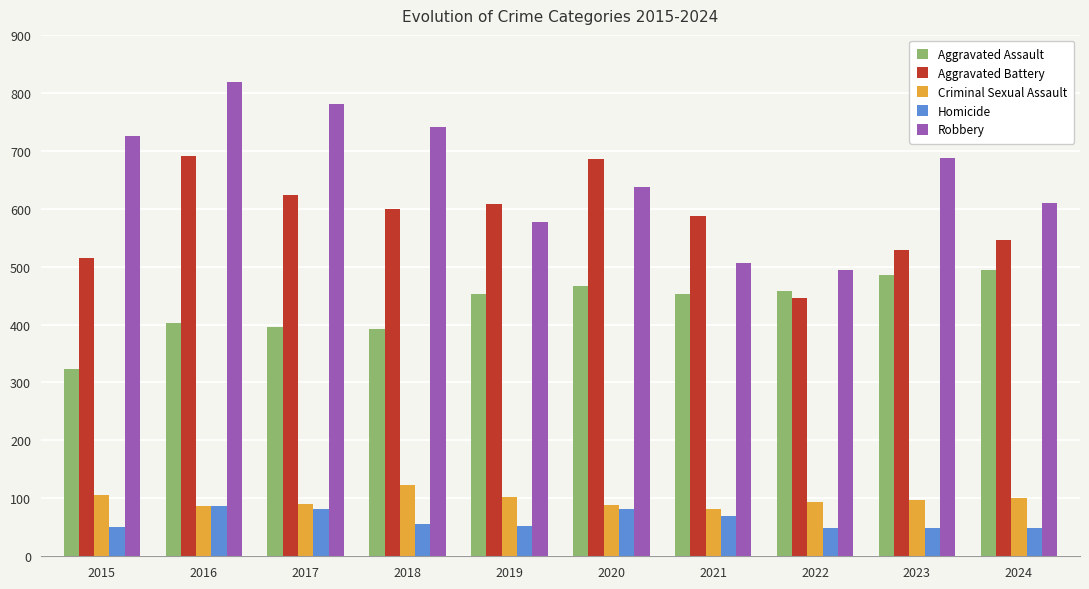

What is the total value across all series at 2019?

1792